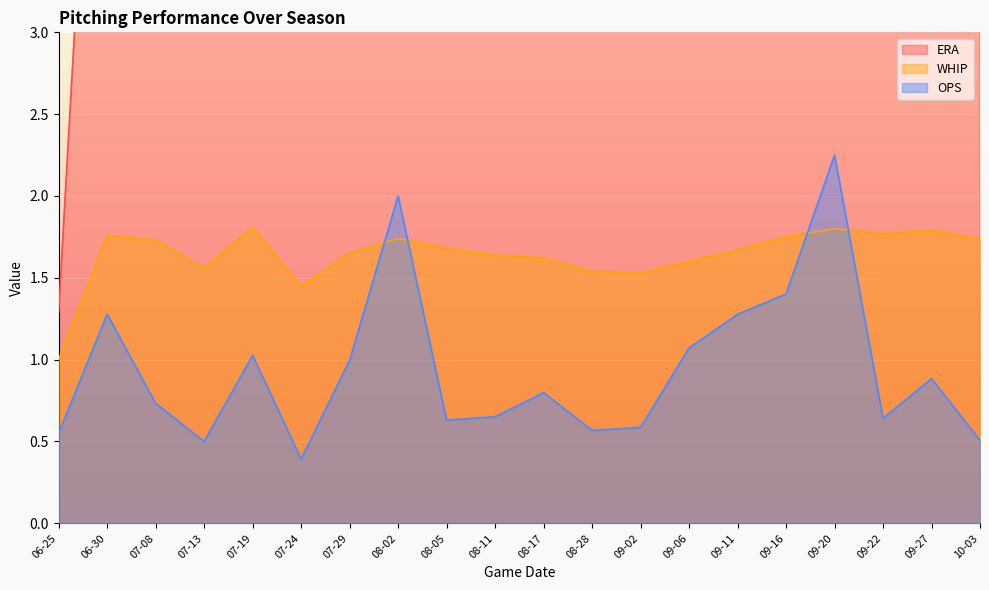

True or false: WHIP and ERA cross at least once.

False